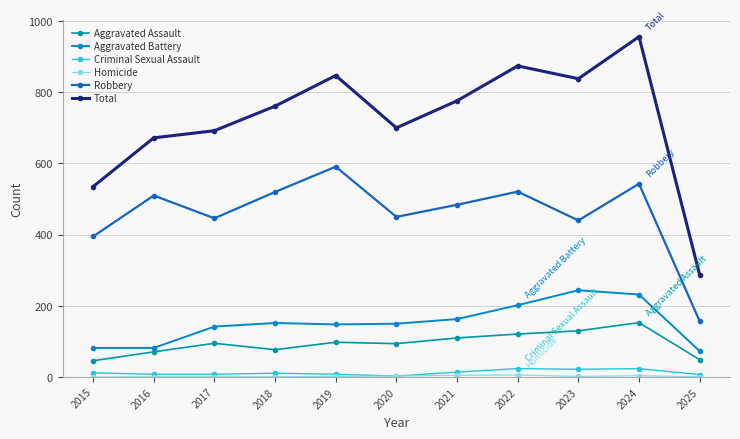

What is the minimum value for Robbery?

157